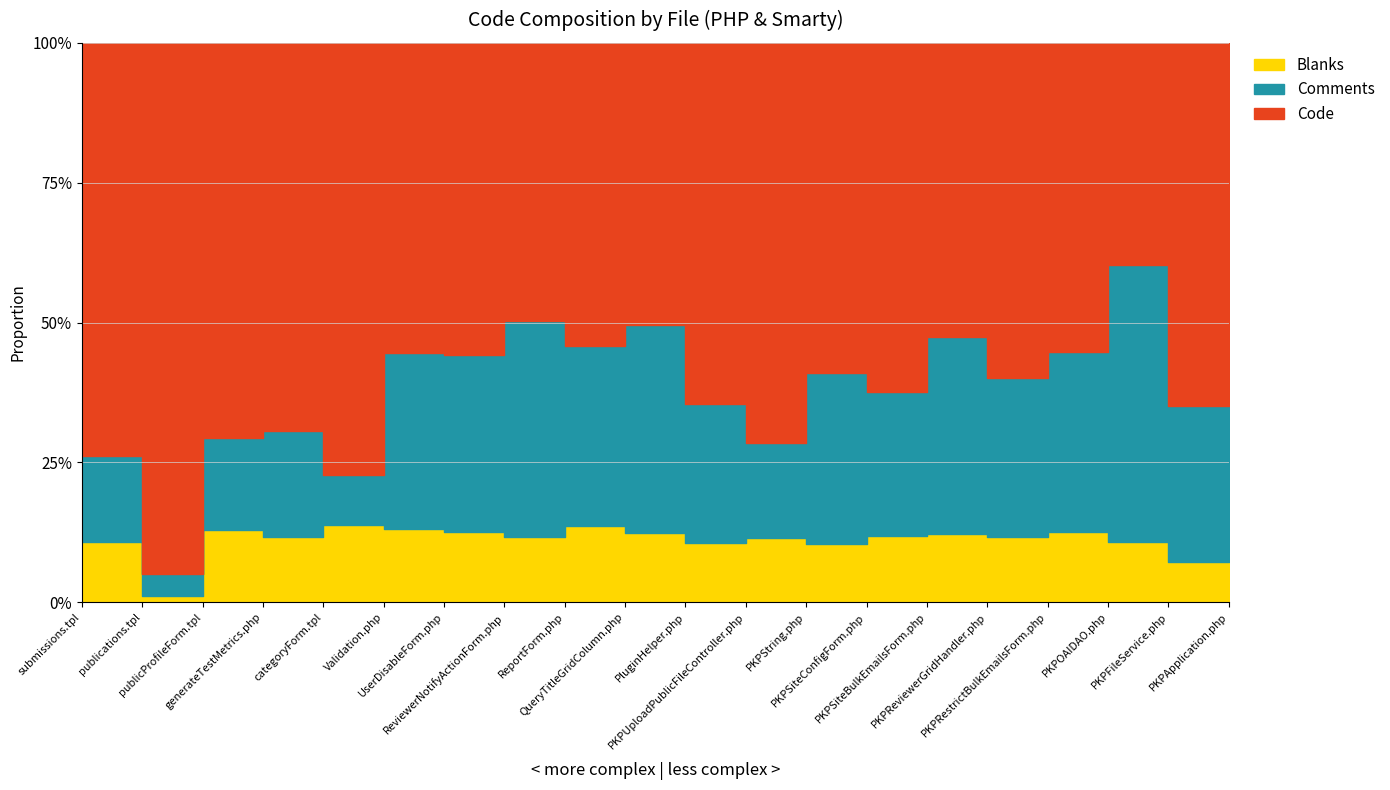

What is the label of the 8th point from the right?

PKPString.php